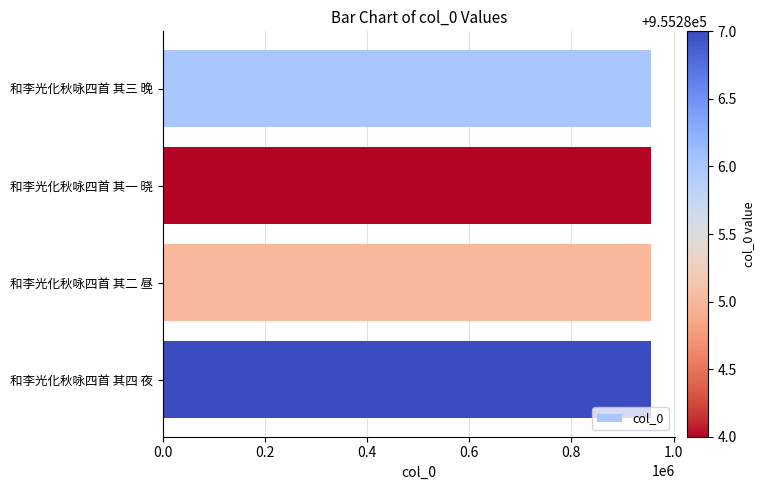

What is the smallest value displayed?

955284